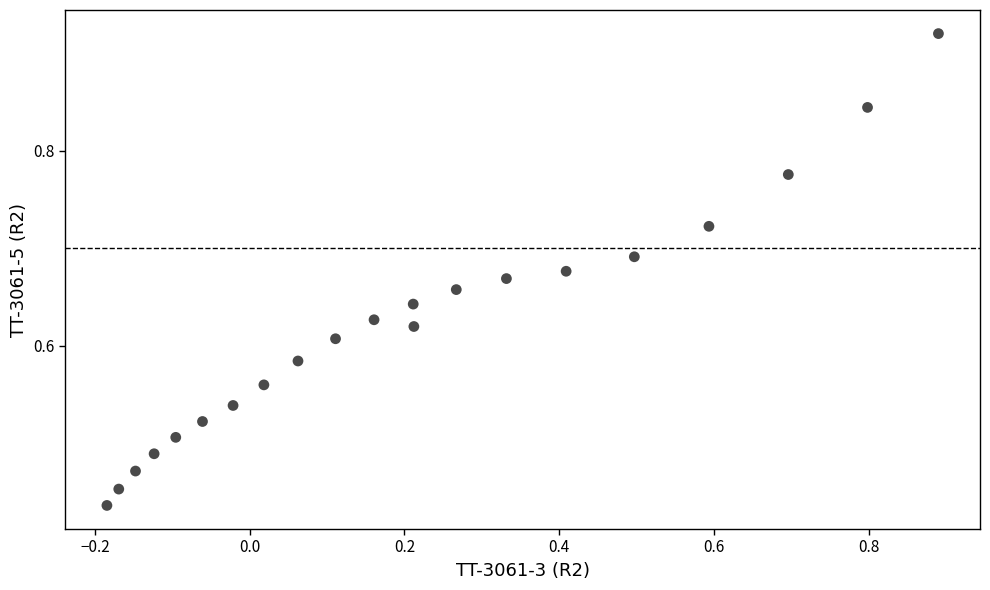

What is the range of X values (max minus min)?

1.1